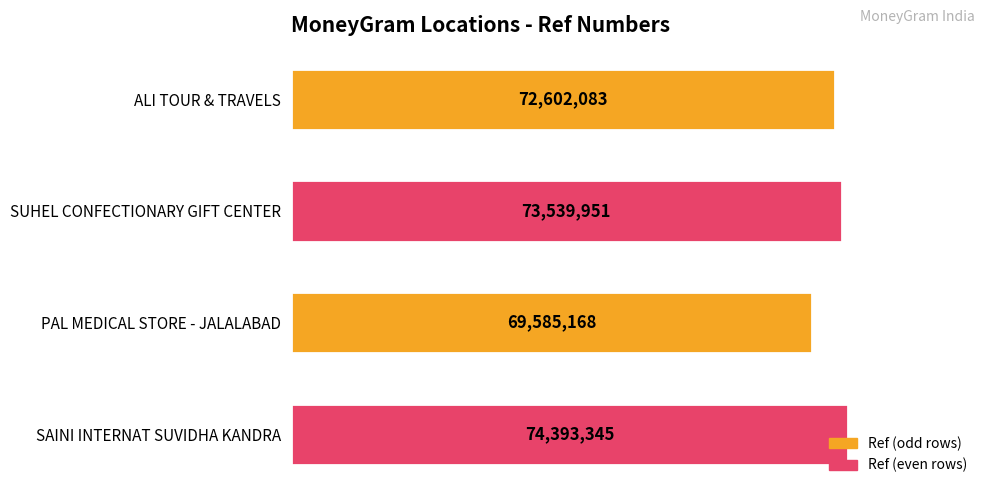

Does the chart contain any negative values?

No